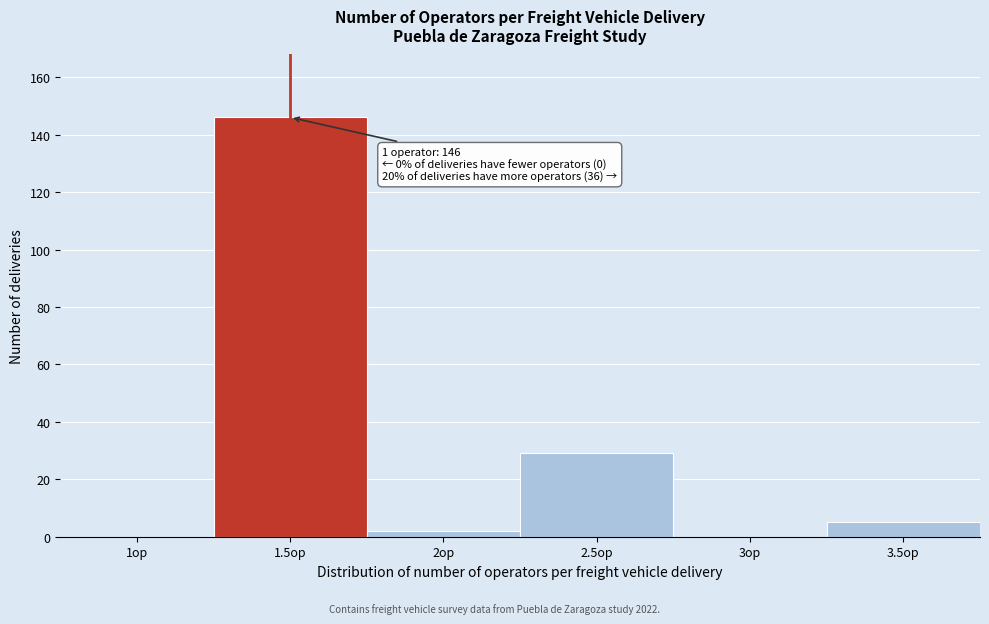

Reading left to right, what are all the values shown in this chart?

1op=0	1.5op=146	2op=2	2.5op=29	3op=0	3.5op=5